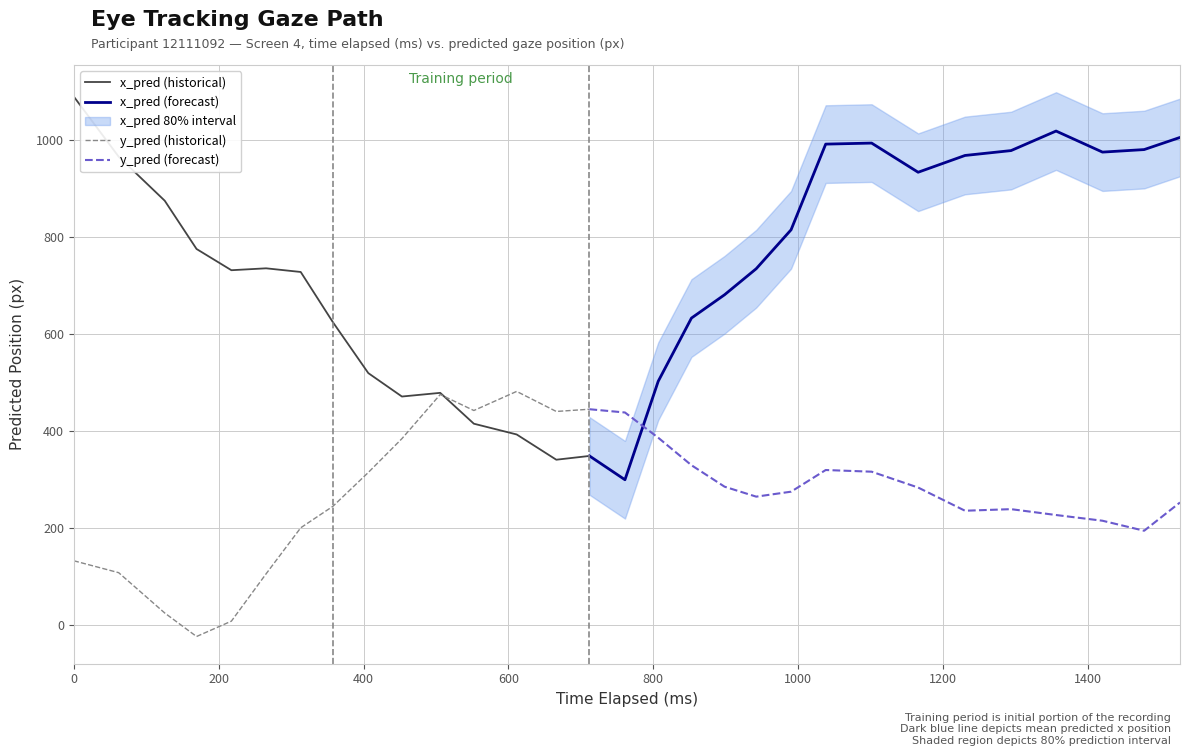

What is the difference between the highest and lowest values at 11?

441.9